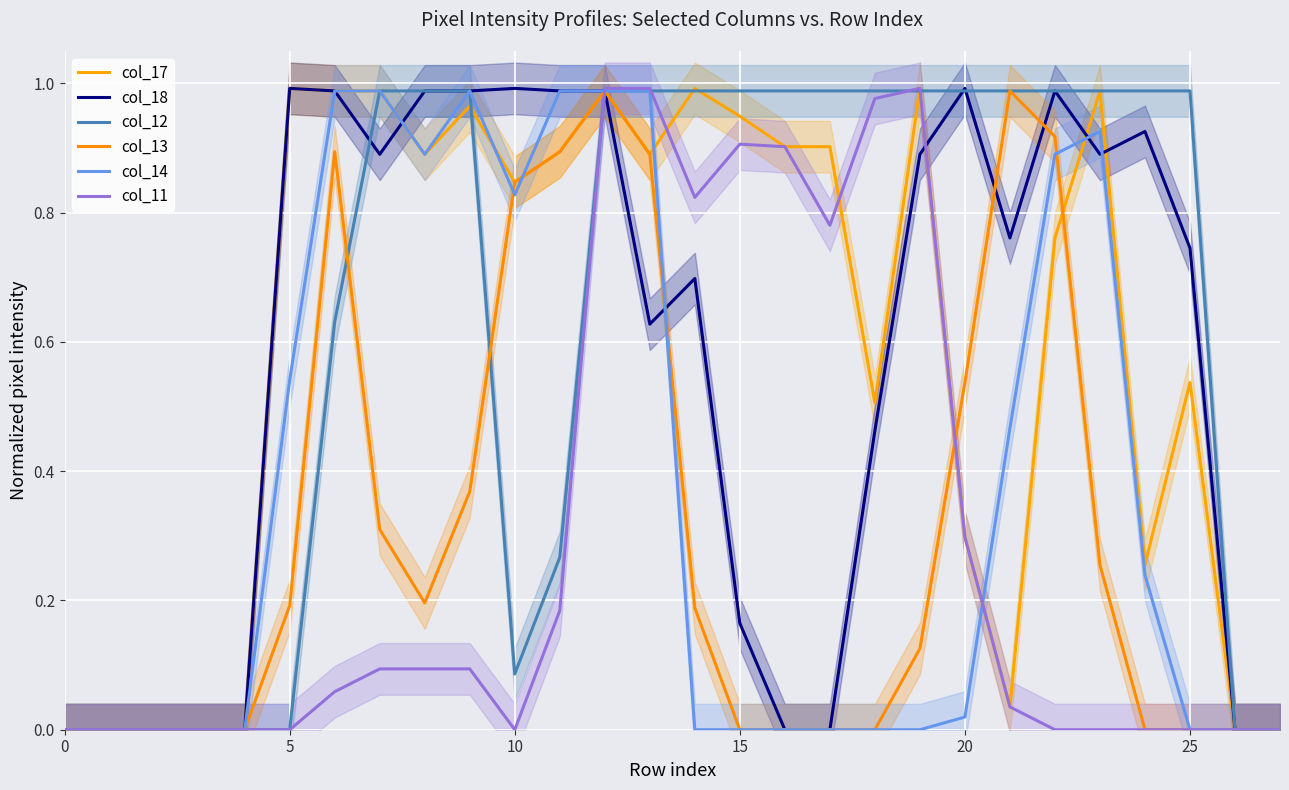

How many data points in col_11 are above 0?

15